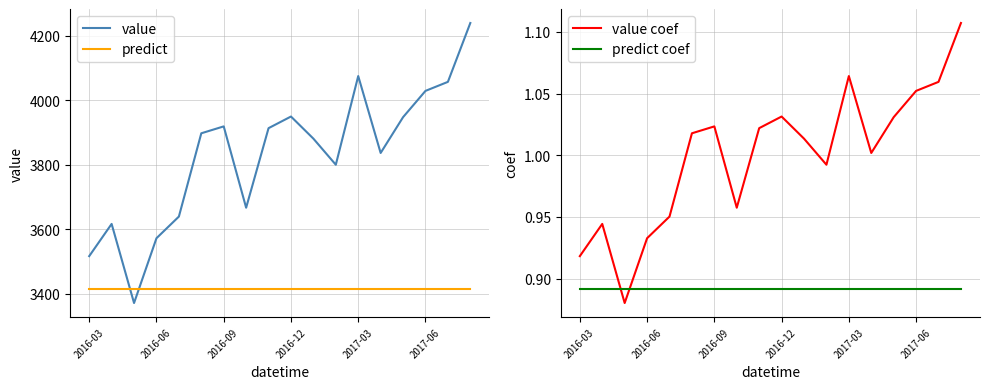

Reading left to right, extract all data points from this chart.

value: 3516.4	3616.4	3370.9	3572.0	3639.2	3897.7	3919.1	3666.7	3913.6	3949.7	3881.1	3800.1	4075.3	3836.6	3947.7	4029.3	4057.3	4240.0
predict: 3415.2	3415.2	3415.2	3415.2	3415.2	3415.2	3415.2	3415.2	3415.2	3415.2	3415.2	3415.2	3415.2	3415.2	3415.2	3415.2	3415.2	3415.2
value coef: 0.9	0.9	0.9	0.9	1.0	1.0	1.0	1.0	1.0	1.0	1.0	1.0	1.1	1.0	1.0	1.1	1.1	1.1
predict coef: 0.9	0.9	0.9	0.9	0.9	0.9	0.9	0.9	0.9	0.9	0.9	0.9	0.9	0.9	0.9	0.9	0.9	0.9